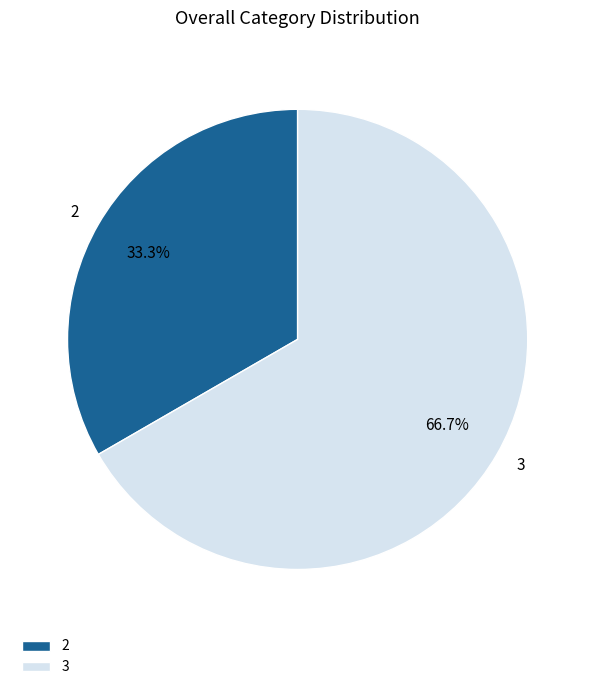

To the nearest percent, what percentage of the pie is 2?

33%